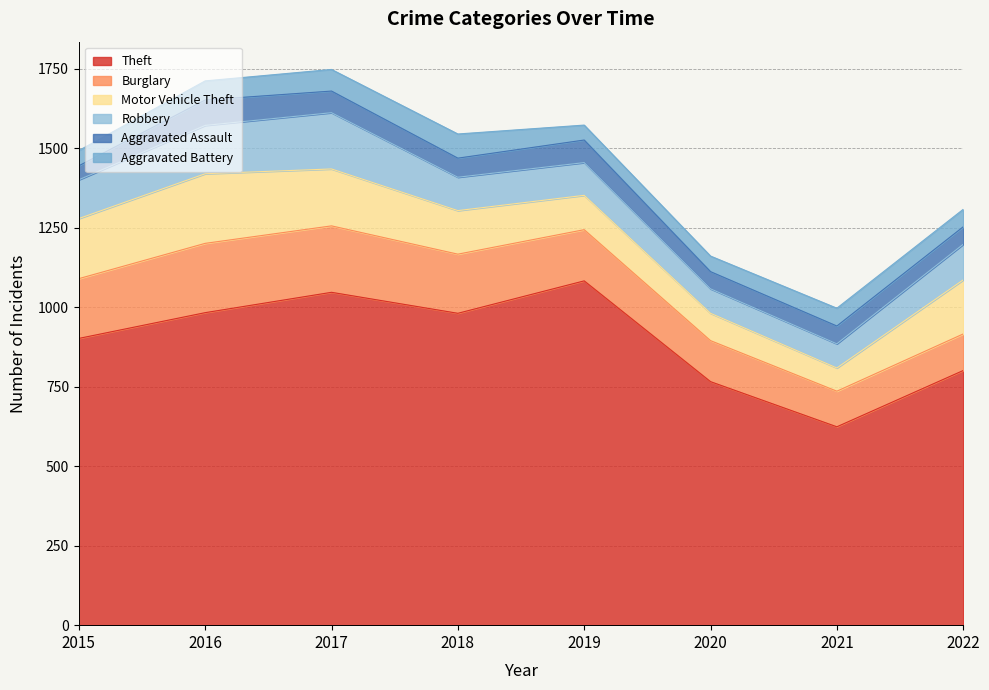

How many lines are shown in the chart?

6